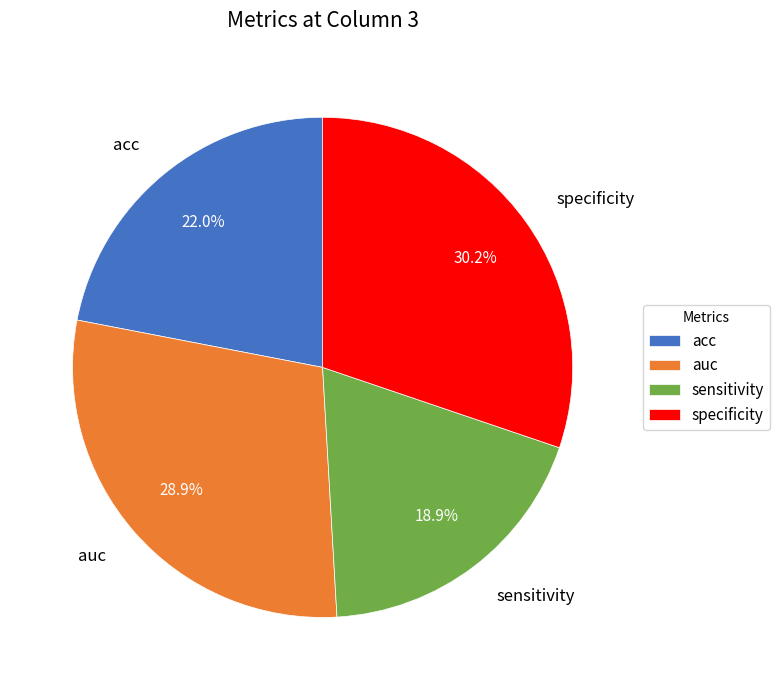

Is it true that specificity is 23% of the pie?

False